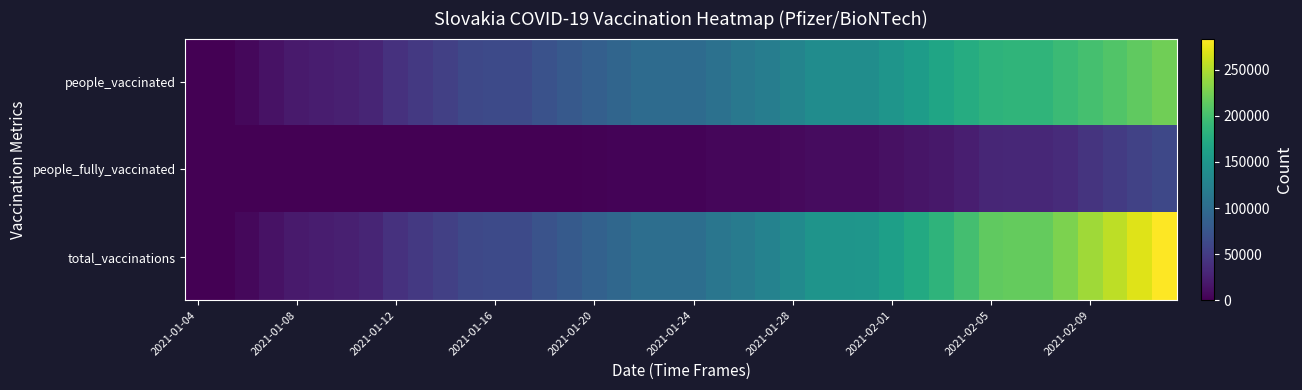

Reading left to right, what are all the values shown in this chart?

people_vaccinated: 0	425	6618	13661	20702	22311	25356	29411	39977	46727	54183	62037	63399	63453	71674	79129	86147	92818	99455	99731	99731	106399	113371	120162	128350	137815	139204	139317	148168	156980	166355	175225	183605	185693	185873	193218	200558	207060	214199	221844
people_fully_vaccinated: 0	0	0	0	0	0	0	0	0	0	0	0	0	0	582	1043	1907	2555	2688	2688	2688	4981	5237	5509	7031	9365	9368	9536	12445	15890	18220	23771	30436	31132	31132	35018	42559	49068	55669	62062
total_vaccinations: 0	425	6618	13661	20702	22311	25356	29411	39977	46727	54183	62037	63399	63453	72256	80172	88054	95373	102143	102419	102419	111380	118608	125671	135381	147180	148572	148853	160613	172870	184575	198996	214041	216825	217005	228236	243117	256128	269868	283906